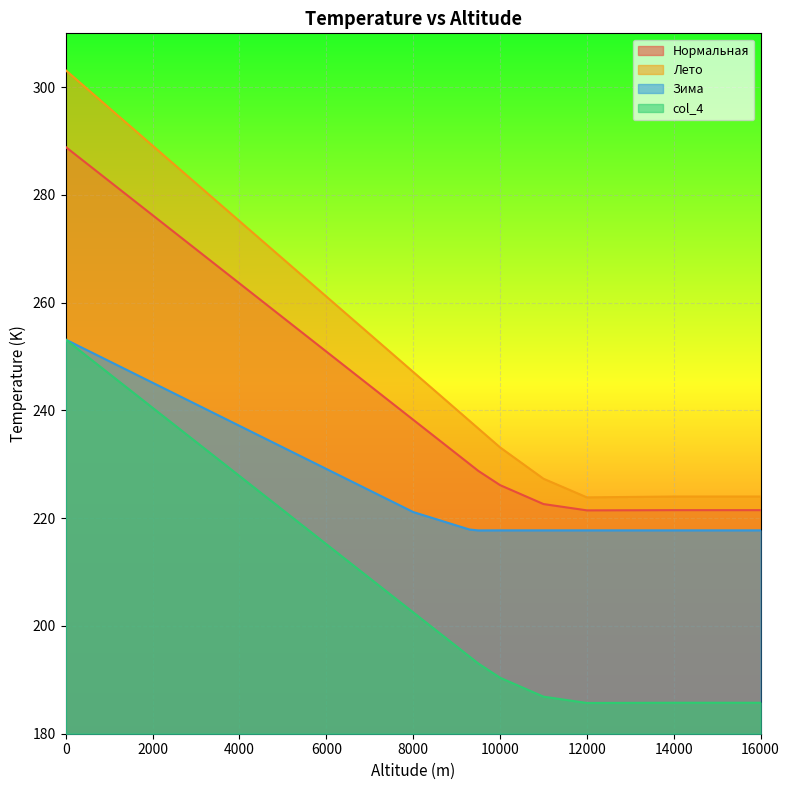

List the series in order of their peak value, lowest first.

col_2, col_4, t, K, col_3